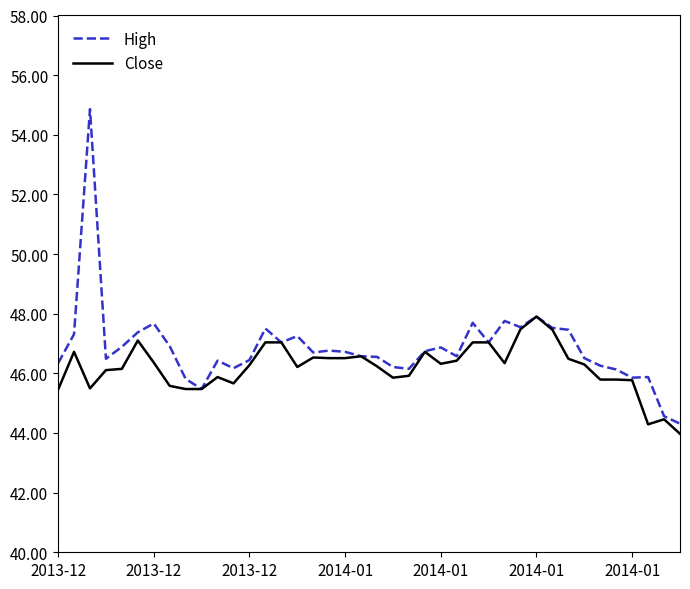

What is the minimum value shown in the chart?

44.0